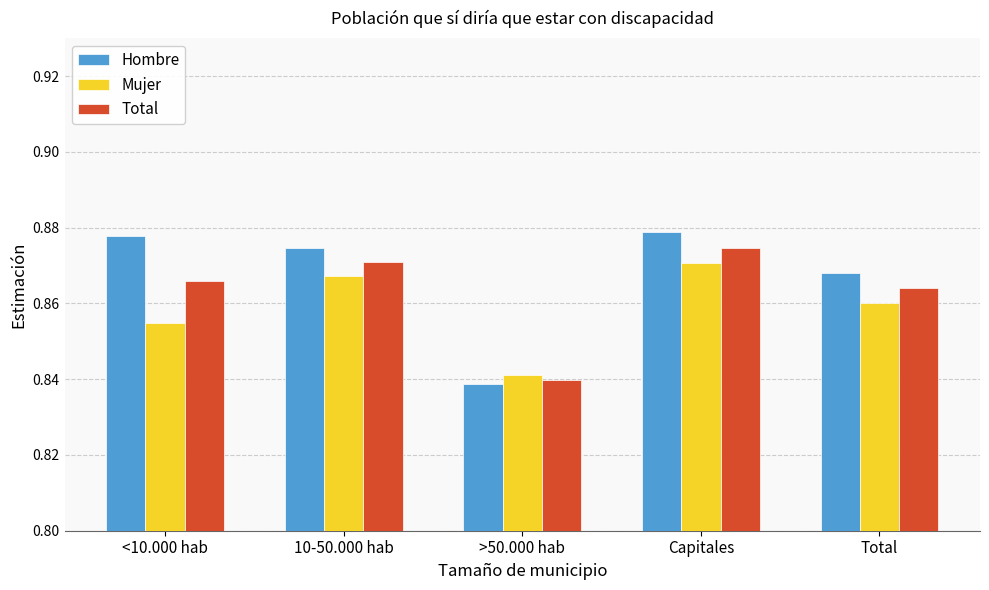

Rank the series by their maximum value, from lowest to highest.

Mujer, Total, Hombre